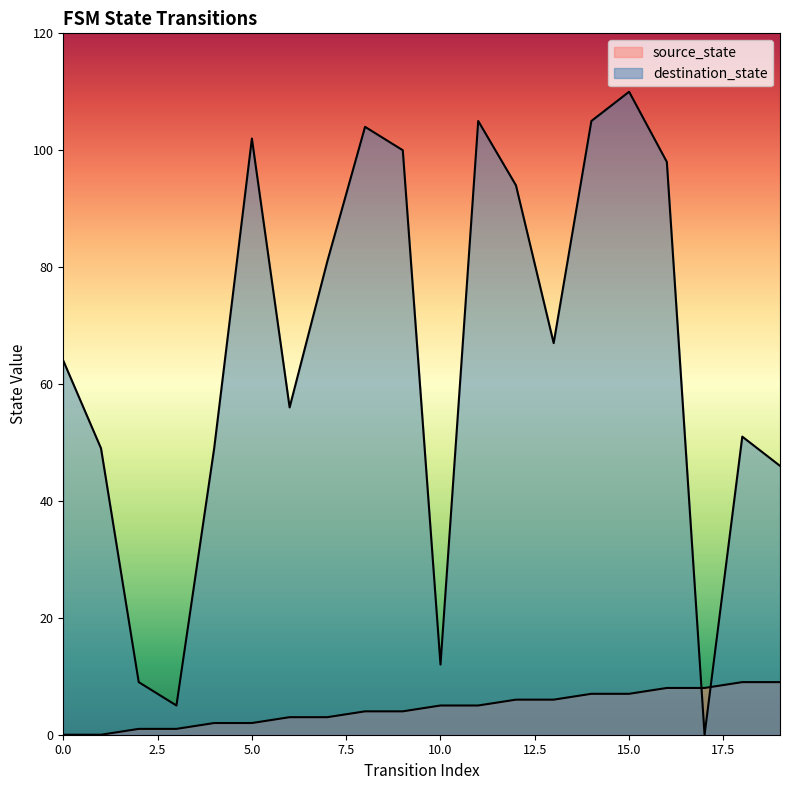

Which series has the largest range (max minus min)?

destination_state